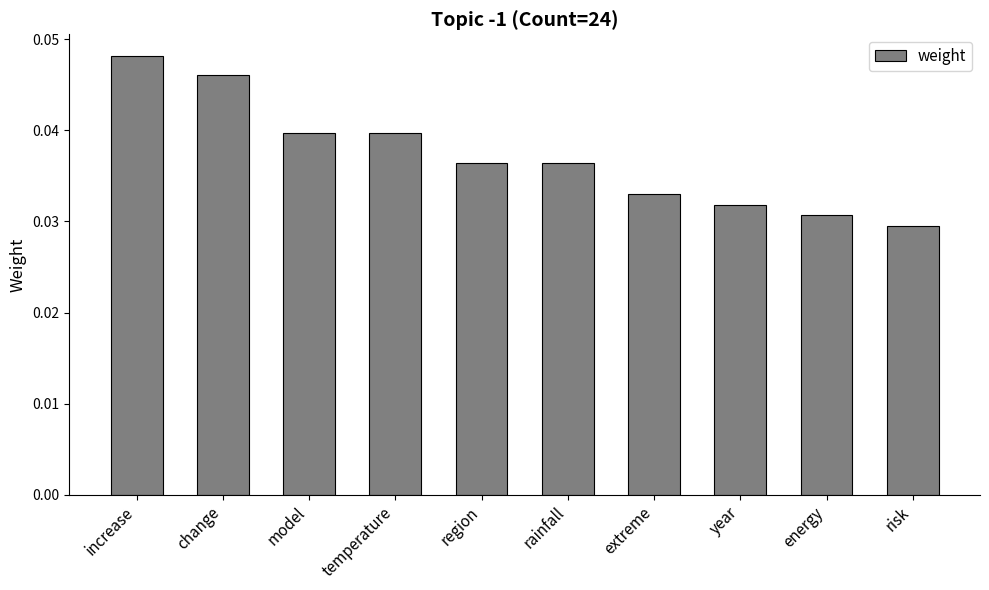

What is the label of the 1st bar from the left?

increase